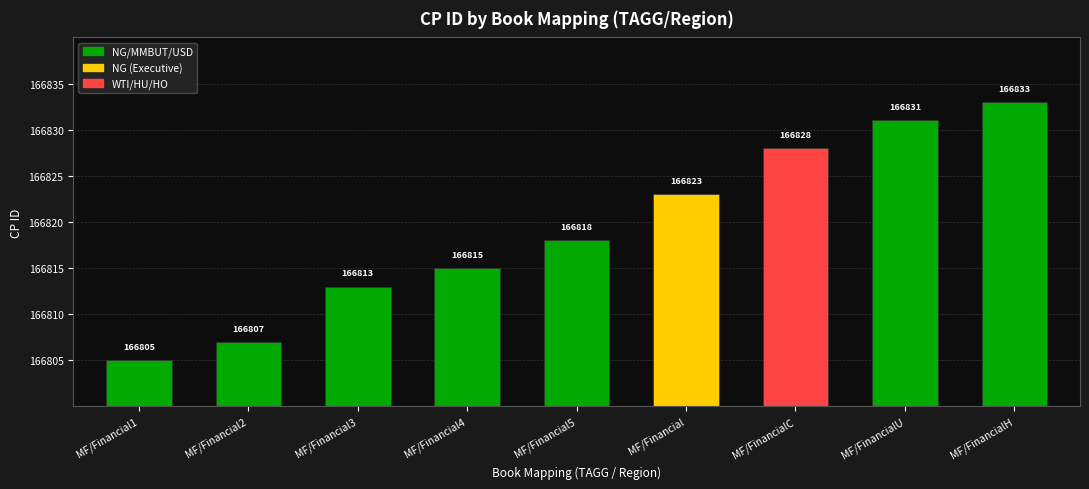

Reading left to right, what are all the values shown in this chart?

MF/Financial1=166805	MF/Financial2=166807	MF/Financial3=166813	MF/Financial4=166815	MF/Financial5=166818	MF/Financial=166823	MF/FinancialC=166828	MF/FinancialU=166831	MF/FinancialH=166833